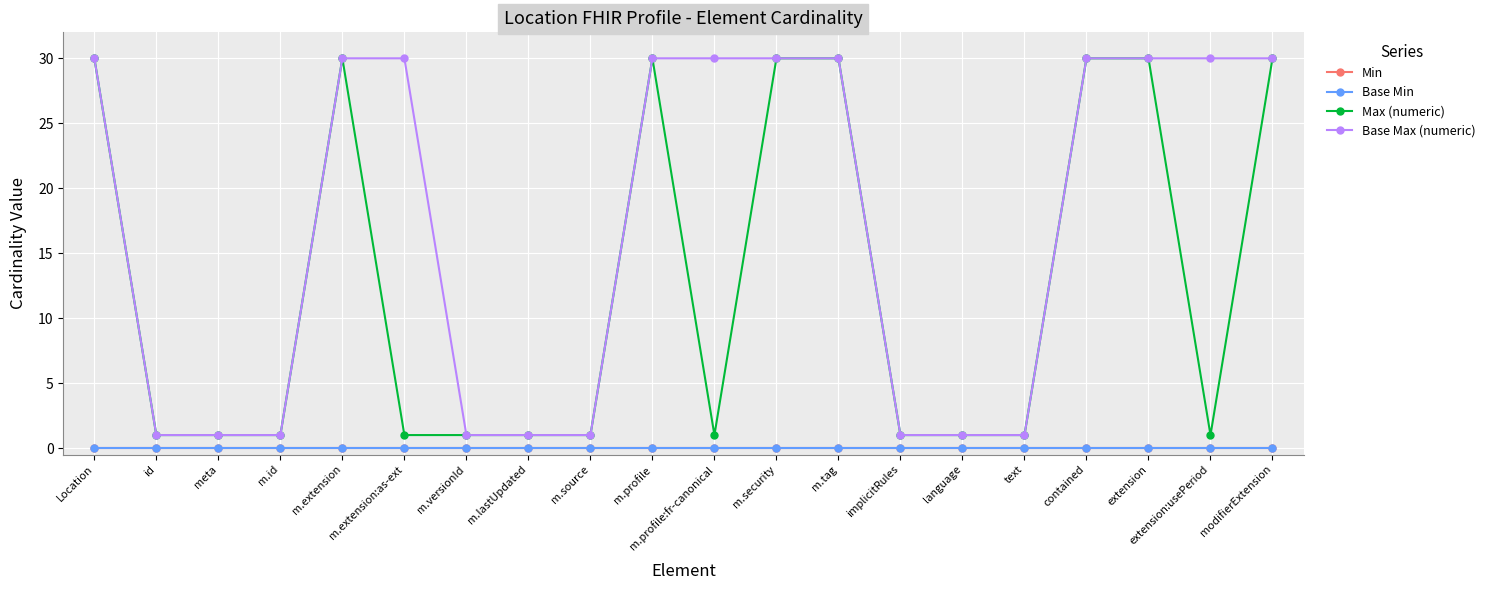

Reading left to right, transcribe all the data shown in this chart.

Min: 0	0	0	0	0	0	0	0	0	0	0	0	0	0	0	0	0	0	0	0
Base Min: 0	0	0	0	0	0	0	0	0	0	0	0	0	0	0	0	0	0	0	0
Max (numeric): 30	1	1	1	30	1	1	1	1	30	1	30	30	1	1	1	30	30	1	30
Base Max (numeric): 30	1	1	1	30	30	1	1	1	30	30	30	30	1	1	1	30	30	30	30